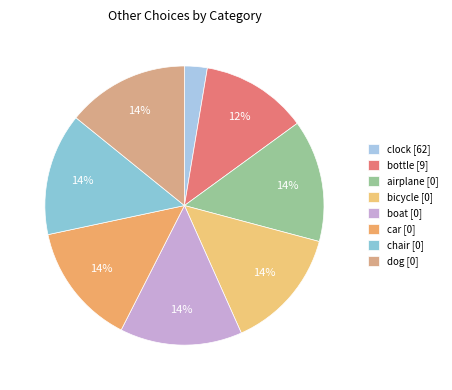

How many segments does this pie chart have?

8